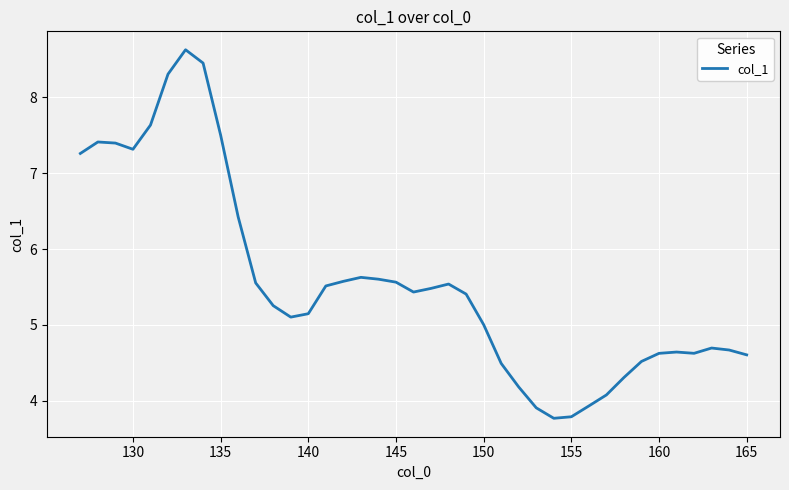

What is the difference between the maximum and minimum values?

4.9